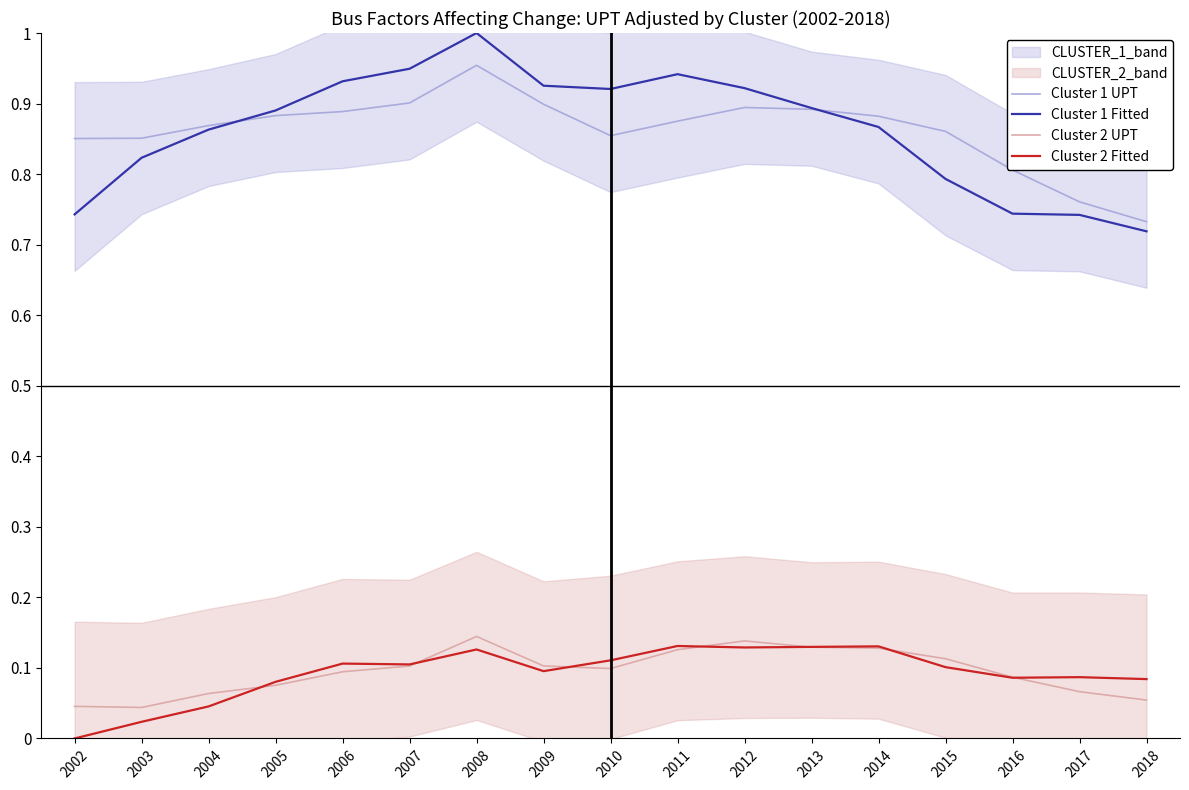

How many distinct data groups are displayed?

4